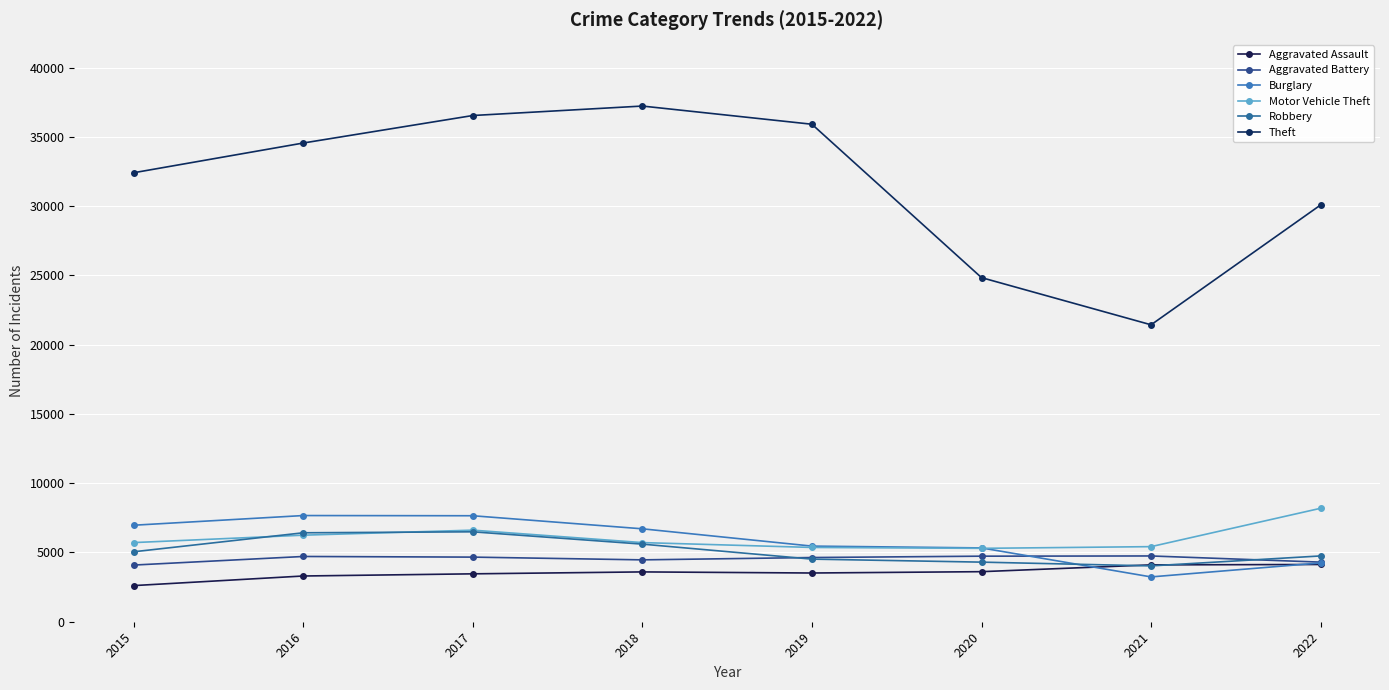

How many data points in Aggravated Assault are less than 3596?

4